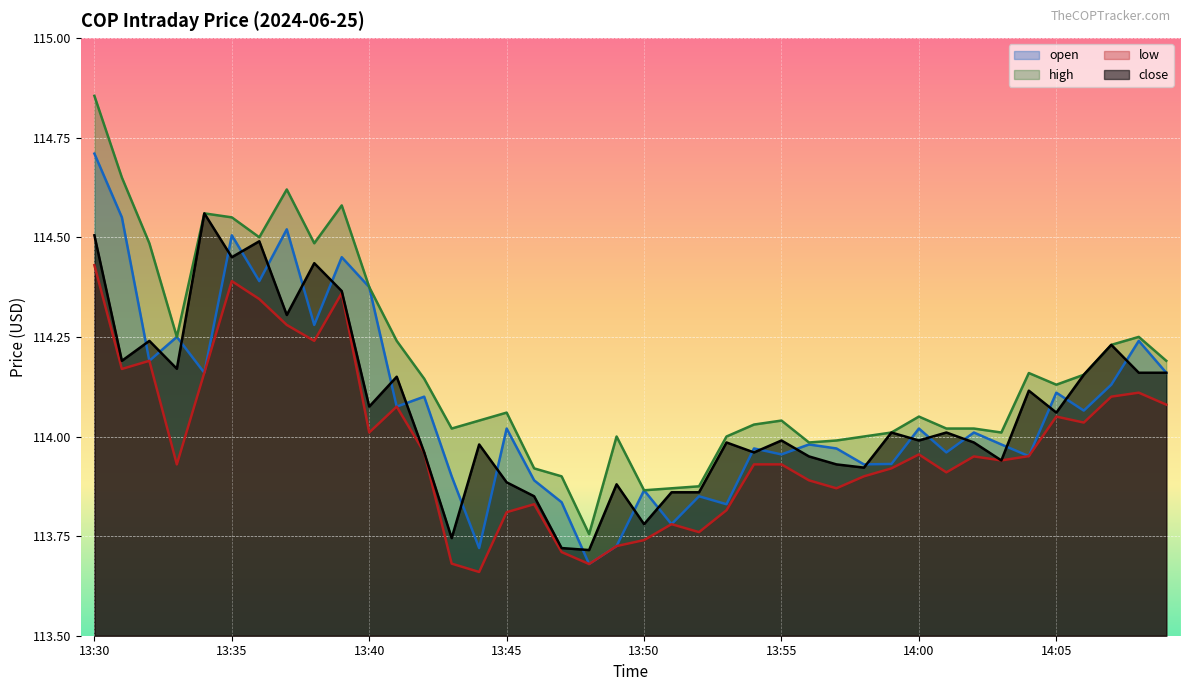

What is the difference between the low values at 13:54 and 13:53?

0.1